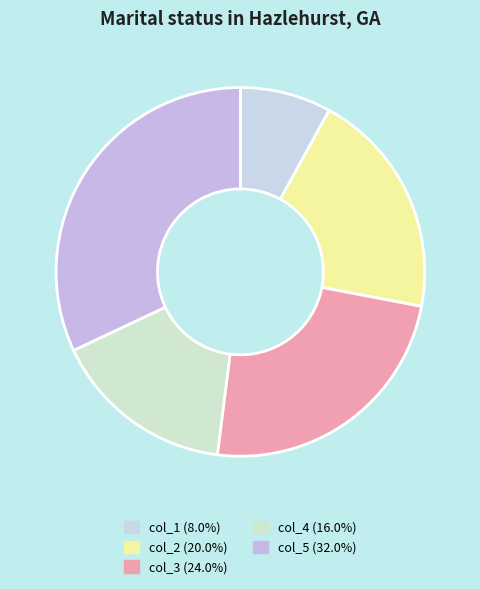

Rank the categories by value from lowest to highest.

col_1, col_4, col_2, col_3, col_5